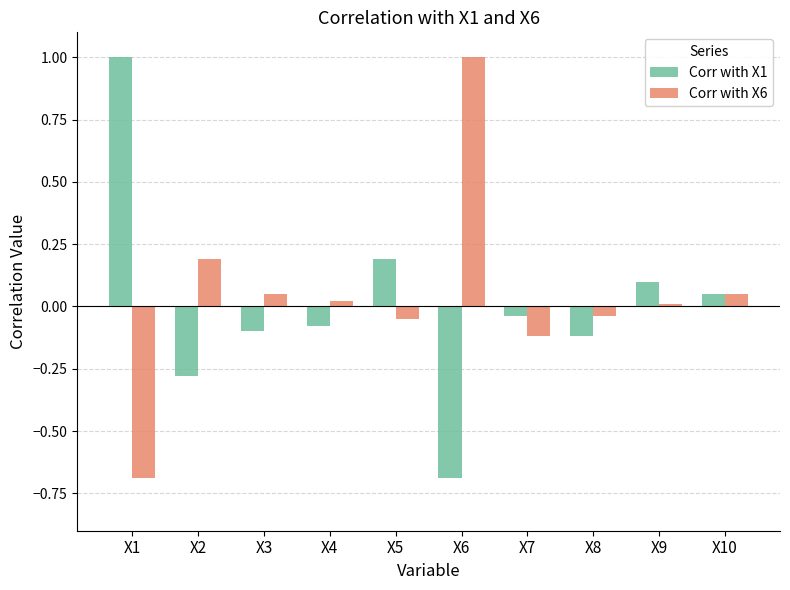

Rank the series by their average value, from lowest to highest.

Corr with X1, Corr with X6